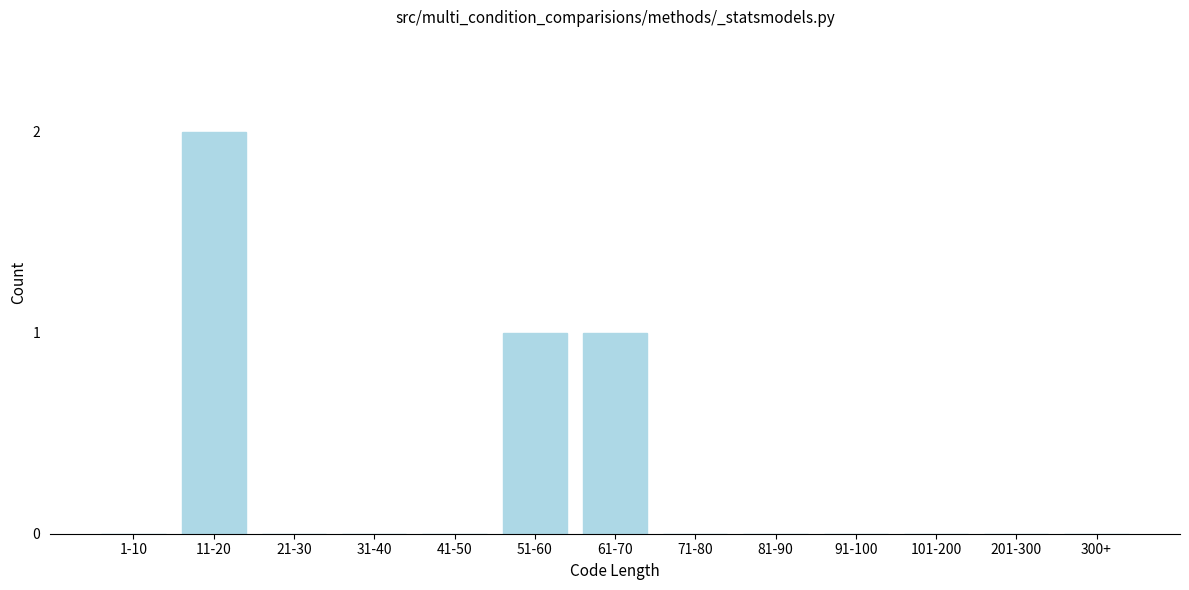

Reading left to right, what are all the values shown in this chart?

1-10=0	11-20=2	21-30=0	31-40=0	41-50=0	51-60=1	61-70=1	71-80=0	81-90=0	91-100=0	101-200=0	201-300=0	300+=0